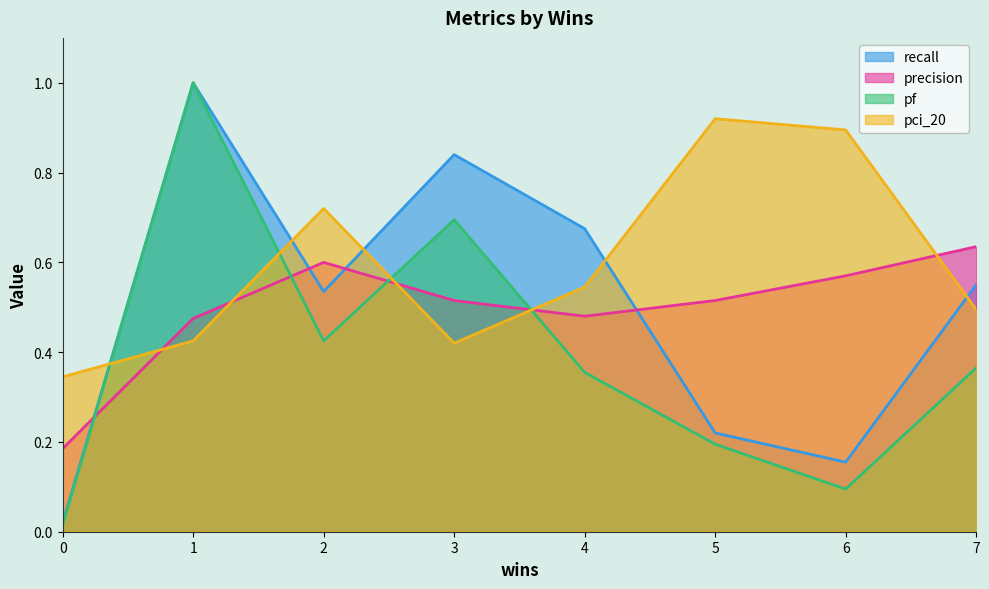

How many lines are shown in the chart?

4